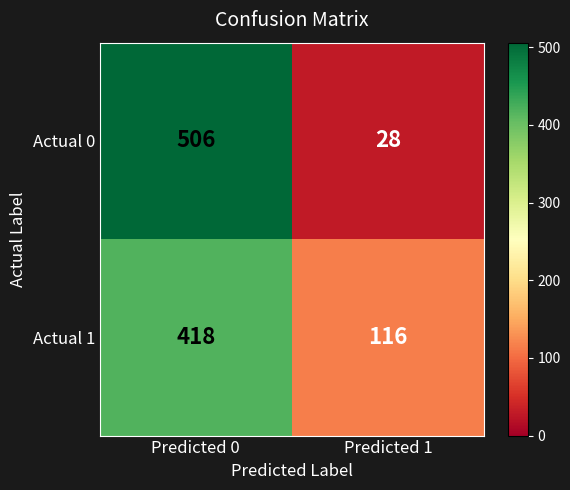

At which category is the sum across all series the highest?

Predicted 0